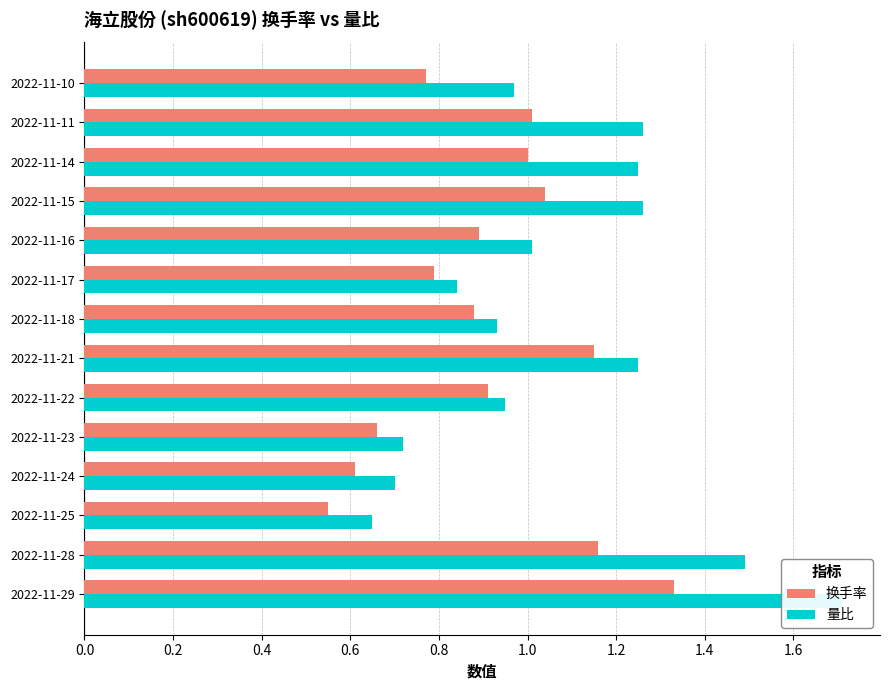

Rank the series by their average value, from lowest to highest.

换手率, 量比